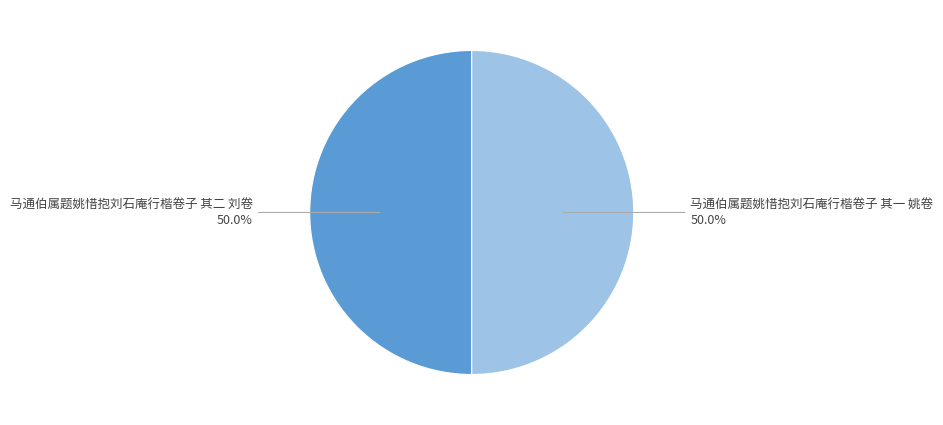

True or false: 马通伯属题姚惜抱刘石庵行楷卷子 其二 刘卷 accounts for 64% of the total.

False